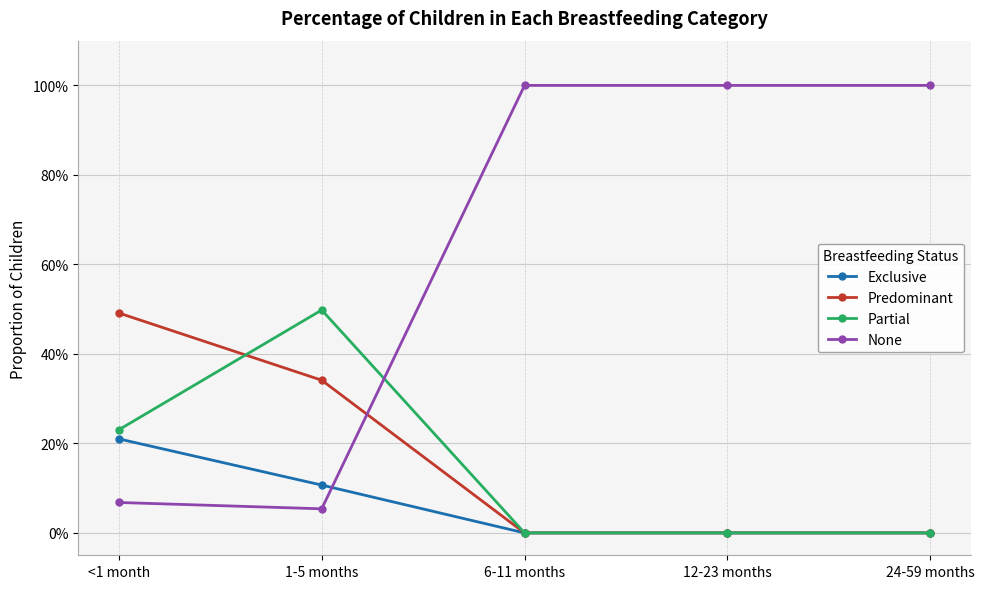

The value of Exclusive at 1-5 months is 0.0. True or false?

False